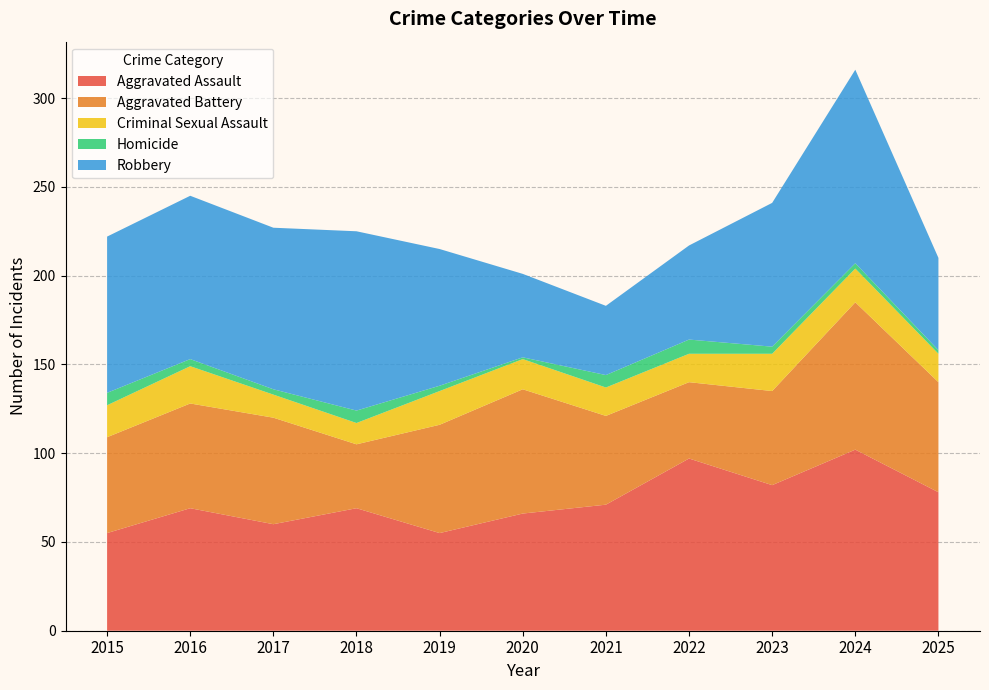

Reading right to left, extract all data points from this chart.

Aggravated Assault: 2025=78	2024=102	2023=82	2022=97	2021=71	2020=66	2019=55	2018=69	2017=60	2016=69	2015=55
Aggravated Battery: 2025=62	2024=83	2023=53	2022=43	2021=50	2020=70	2019=61	2018=36	2017=60	2016=59	2015=54
Criminal Sexual Assault: 2025=16	2024=19	2023=21	2022=16	2021=16	2020=17	2019=19	2018=12	2017=13	2016=21	2015=18
Homicide: 2025=2	2024=3	2023=4	2022=8	2021=7	2020=1	2019=3	2018=7	2017=3	2016=4	2015=7
Robbery: 2025=52	2024=109	2023=81	2022=53	2021=39	2020=47	2019=77	2018=101	2017=91	2016=92	2015=88